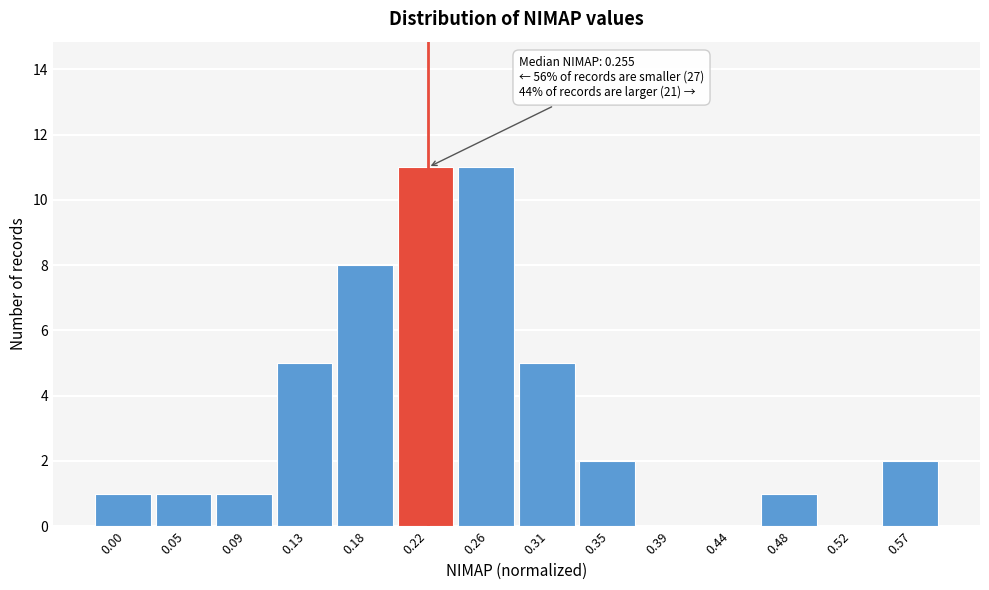

Reading left to right, extract all data points from this chart.

0.00=1	0.05=1	0.09=1	0.13=5	0.18=8	0.22=11	0.26=11	0.31=5	0.35=2	0.39=0	0.44=0	0.48=1	0.52=0	0.57=2